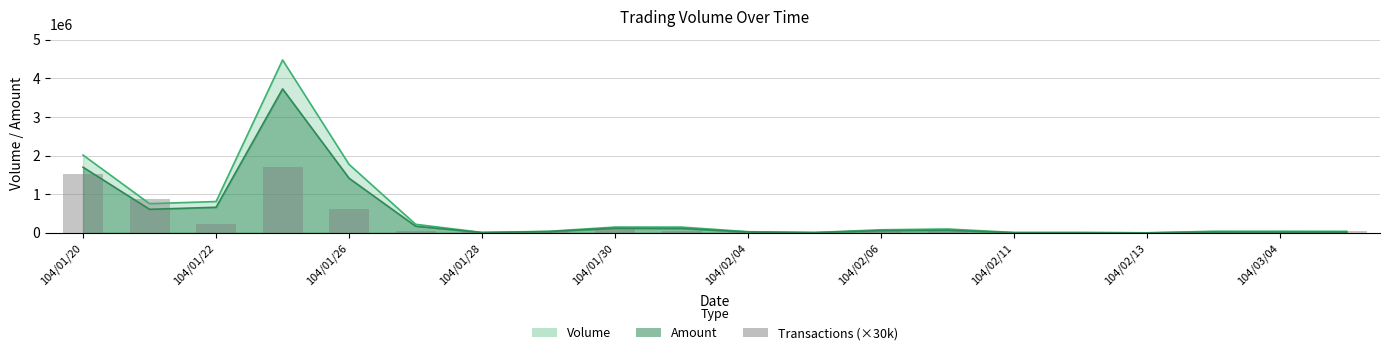

What is the difference between the maximum and minimum values?

1680000